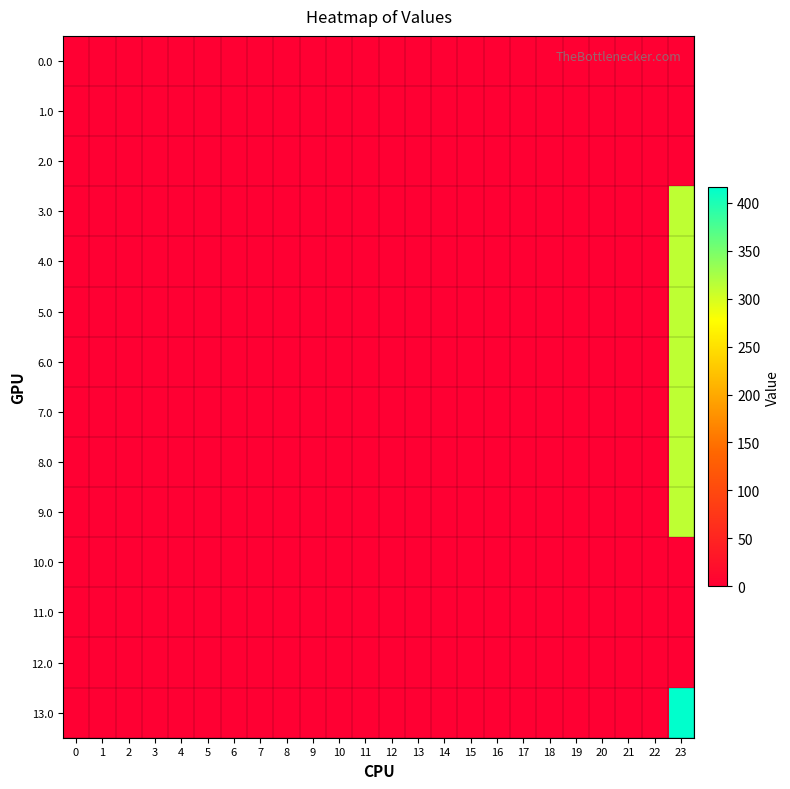

Reading left to right, transcribe all the data shown in this chart.

0.0: 0=0.0	1=0.0	2=0.0	3=0.0	4=0.0	5=0.0	6=0.0	7=0.0	8=0.0	9=0.0	10=0.0	11=0.0	12=0.0	13=0.0	14=0.0	15=0.0	16=0.0	17=0.0	18=0.0	19=0.0	20=0.0	21=0.0	22=0.0	23=0.0
1.0: 0=0.0	1=0.0	2=0.0	3=0.0	4=0.0	5=0.0	6=0.0	7=0.0	8=0.0	9=0.0	10=0.0	11=0.0	12=0.0	13=0.0	14=0.0	15=0.0	16=0.0	17=0.0	18=0.0	19=0.0	20=0.0	21=0.0	22=0.0	23=0.0
2.0: 0=0.0	1=0.0	2=0.0	3=0.0	4=0.0	5=0.0	6=0.0	7=0.0	8=0.0	9=0.0	10=0.0	11=0.0	12=0.0	13=0.0	14=0.0	15=0.0	16=0.0	17=0.0	18=0.0	19=0.0	20=0.0	21=0.0	22=0.0	23=0.0
3.0: 0=0.0	1=0.0	2=0.0	3=0.0	4=0.0	5=0.0	6=0.0	7=0.0	8=0.0	9=0.0	10=0.0	11=0.0	12=0.0	13=0.0	14=0.0	15=0.0	16=0.0	17=0.0	18=0.0	19=0.0	20=0.0	21=0.0	22=0.0	23=312.6
4.0: 0=0.0	1=0.0	2=0.0	3=0.0	4=0.0	5=0.0	6=0.0	7=0.0	8=0.0	9=0.0	10=0.0	11=0.0	12=0.0	13=0.0	14=0.0	15=0.0	16=0.0	17=0.0	18=0.0	19=0.0	20=0.0	21=0.0	22=0.0	23=312.6
5.0: 0=0.0	1=0.0	2=0.0	3=0.0	4=0.0	5=0.0	6=0.0	7=0.0	8=0.0	9=0.0	10=0.0	11=0.0	12=0.0	13=0.0	14=0.0	15=0.0	16=0.0	17=0.0	18=0.0	19=0.0	20=0.0	21=0.0	22=0.0	23=312.6
6.0: 0=0.0	1=0.0	2=0.0	3=0.0	4=0.0	5=0.0	6=0.0	7=0.0	8=0.0	9=0.0	10=0.0	11=0.0	12=0.0	13=0.0	14=0.0	15=0.0	16=0.0	17=0.0	18=0.0	19=0.0	20=0.0	21=0.0	22=0.0	23=312.6
7.0: 0=0.0	1=0.0	2=0.0	3=0.0	4=0.0	5=0.0	6=0.0	7=0.0	8=0.0	9=0.0	10=0.0	11=0.0	12=0.0	13=0.0	14=0.0	15=0.0	16=0.0	17=0.0	18=0.0	19=0.0	20=0.0	21=0.0	22=0.0	23=312.6
8.0: 0=0.0	1=0.0	2=0.0	3=0.0	4=0.0	5=0.0	6=0.0	7=0.0	8=0.0	9=0.0	10=0.0	11=0.0	12=0.0	13=0.0	14=0.0	15=0.0	16=0.0	17=0.0	18=0.0	19=0.0	20=0.0	21=0.0	22=0.0	23=312.6
9.0: 0=0.0	1=0.0	2=0.0	3=0.0	4=0.0	5=0.0	6=0.0	7=0.0	8=0.0	9=0.0	10=0.0	11=0.0	12=0.0	13=0.0	14=0.0	15=0.0	16=0.0	17=0.0	18=0.0	19=0.0	20=0.0	21=0.0	22=0.0	23=312.6
10.0: 0=0.0	1=0.0	2=0.0	3=0.0	4=0.0	5=0.0	6=0.0	7=0.0	8=0.0	9=0.0	10=0.0	11=0.0	12=0.0	13=0.0	14=0.0	15=0.0	16=0.0	17=0.0	18=0.0	19=0.0	20=0.0	21=0.0	22=0.0	23=0.0
11.0: 0=0.0	1=0.0	2=0.0	3=0.0	4=0.0	5=0.0	6=0.0	7=0.0	8=0.0	9=0.0	10=0.0	11=0.0	12=0.0	13=0.0	14=0.0	15=0.0	16=0.0	17=0.0	18=0.0	19=0.0	20=0.0	21=0.0	22=0.0	23=0.0
12.0: 0=0.0	1=0.0	2=0.0	3=0.0	4=0.0	5=0.0	6=0.0	7=0.0	8=0.0	9=0.0	10=0.0	11=0.0	12=0.0	13=0.0	14=0.0	15=0.0	16=0.0	17=0.0	18=0.0	19=0.0	20=0.0	21=0.0	22=0.0	23=0.0
13.0: 0=0.0	1=0.0	2=0.0	3=0.0	4=0.0	5=0.0	6=0.0	7=0.0	8=0.0	9=0.0	10=0.0	11=0.0	12=0.0	13=0.0	14=0.0	15=0.0	16=0.0	17=0.0	18=0.0	19=0.0	20=0.0	21=0.0	22=0.0	23=416.1